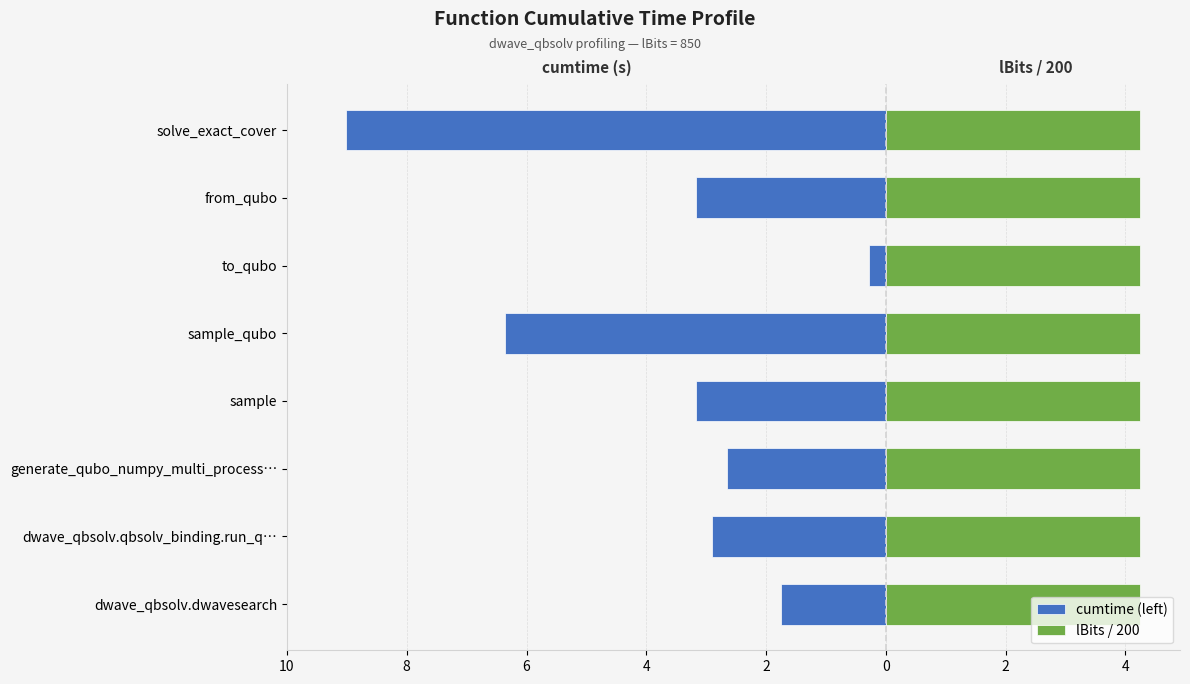

How many bars are there in each group?

2